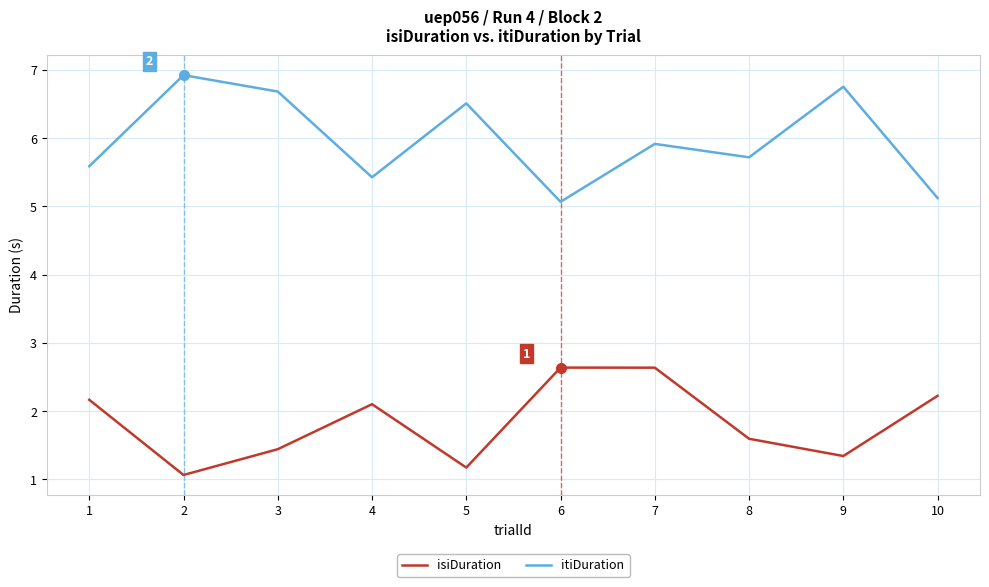

Reading left to right, list all the values displayed in this chart.

isiDuration: 2.2	1.1	1.4	2.1	1.2	2.6	2.6	1.6	1.3	2.2
itiDuration: 5.6	6.9	6.7	5.4	6.5	5.1	5.9	5.7	6.8	5.1